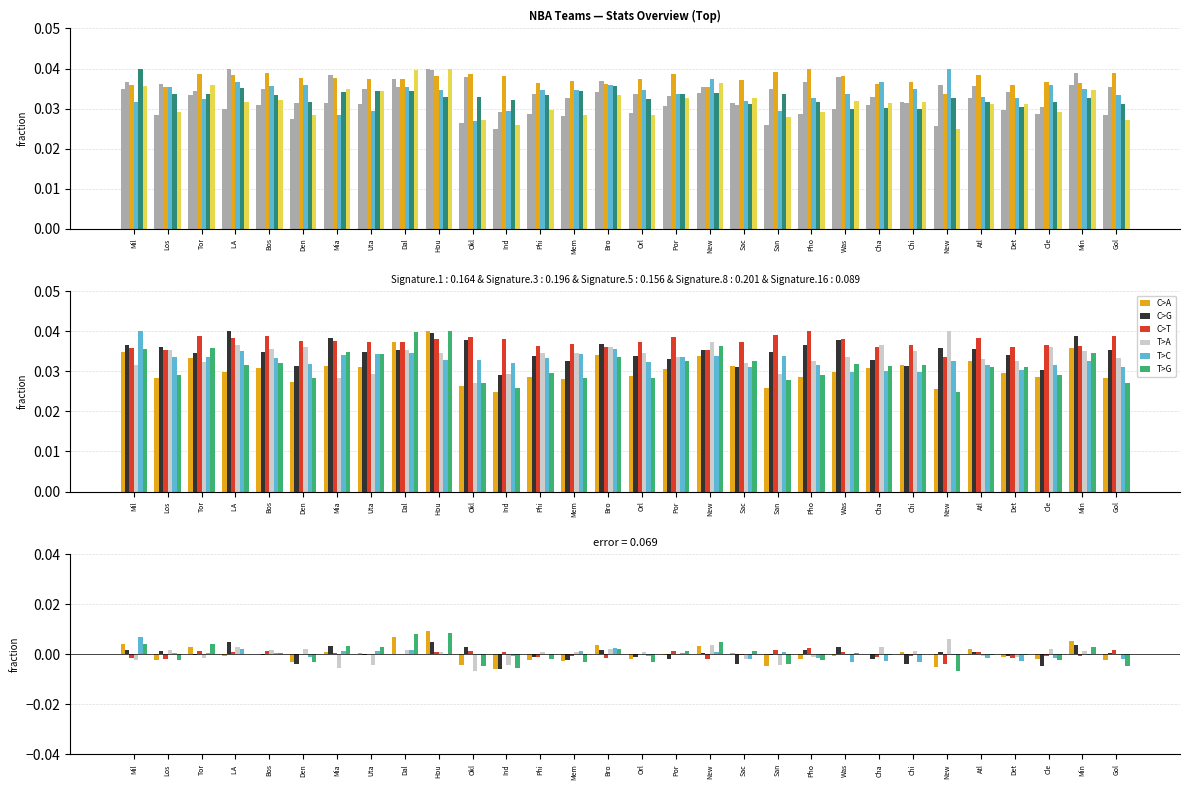

True or false: C>T has a value of 0.0 at Den.

True